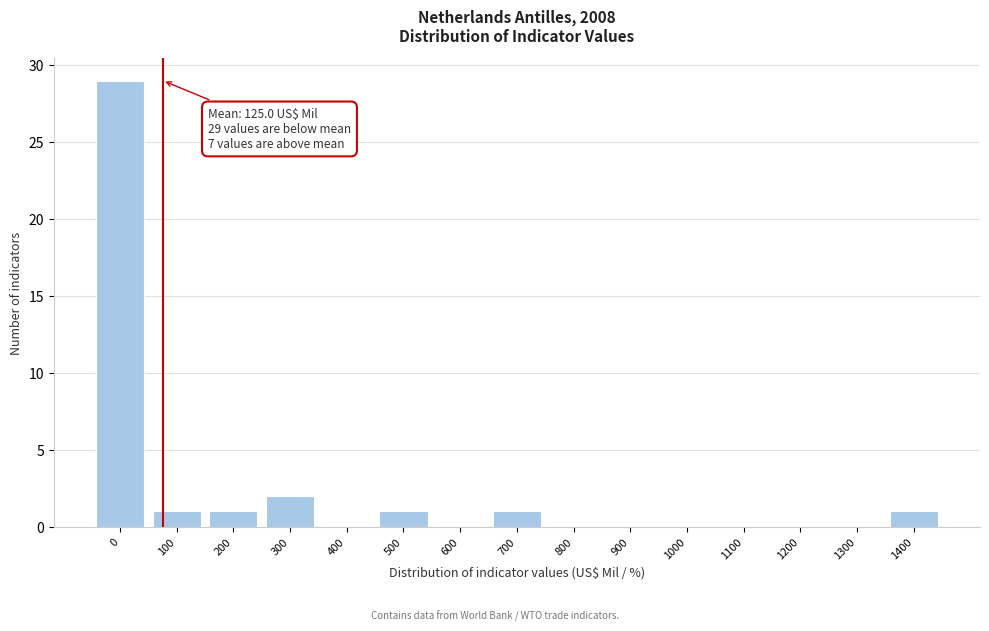

Reading left to right, extract all data points from this chart.

0=29	100=1	200=1	300=2	400=0	500=1	600=0	700=1	800=0	900=0	1000=0	1100=0	1200=0	1300=0	1400=1